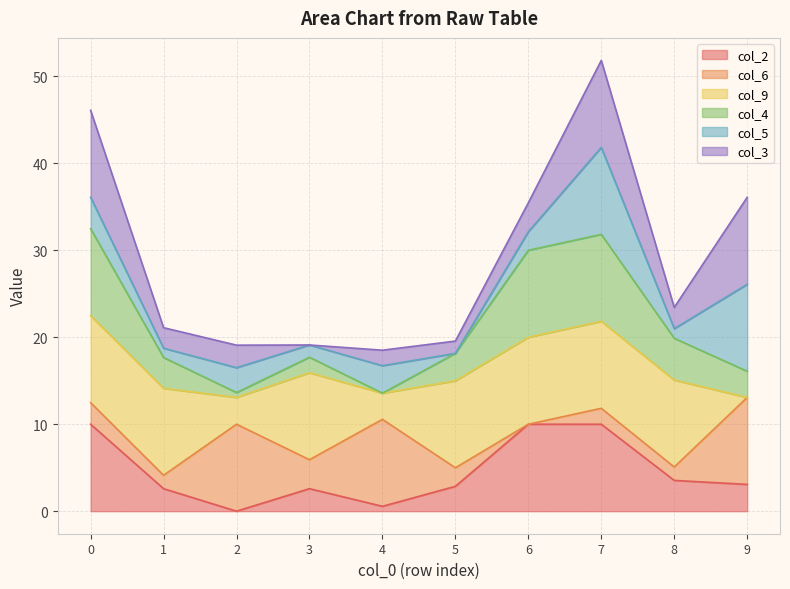

What is the total value across all series at 6?

35.5